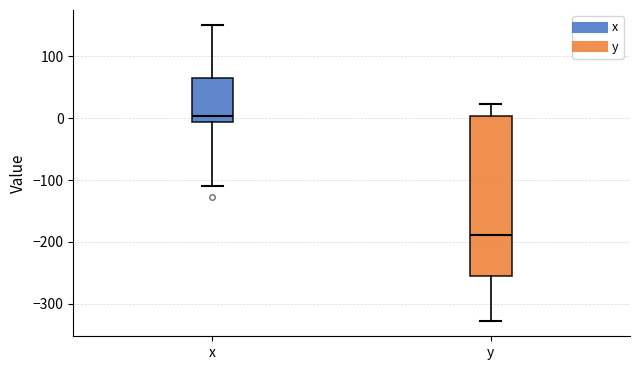

Reading left to right, transcribe this box plot: for each box, give where its median line is, the range the box spans, and where its two whiskers end, as read against the y-axis. The values are not printed on the chart, so give them approximately, as read against the axis.

x: median 0, box -10 to 70, whiskers -110 to 150
y: median -190, box -250 to 0, whiskers -330 to 20